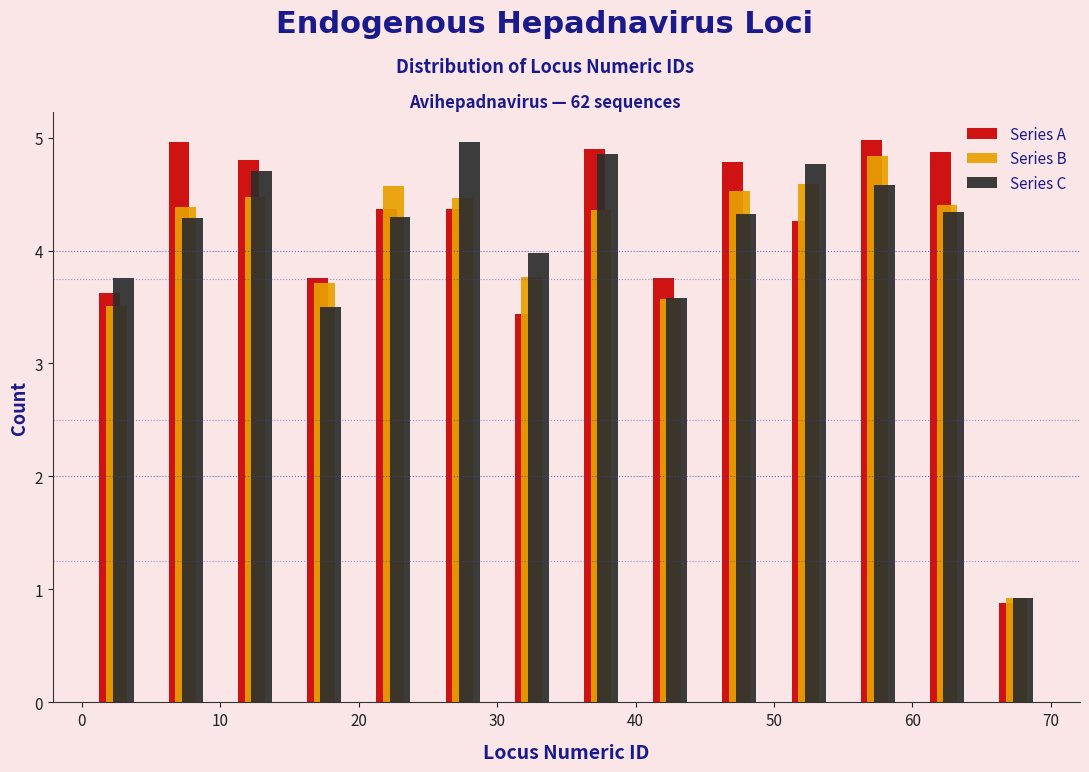

Reading left to right, list every range on the x-axis with the height of the bar of each series over it. The values are not printed on the chart, so give them approximately, as read against the axis.

0 to 5: Series A=3.6	Series B=3.5	Series C=3.8
5 to 10: Series A=5.0	Series B=4.4	Series C=4.3
10 to 15: Series A=4.8	Series B=4.5	Series C=4.7
15 to 20: Series A=3.8	Series B=3.7	Series C=3.5
20 to 25: Series A=4.4	Series B=4.6	Series C=4.3
25 to 30: Series A=4.4	Series B=4.5	Series C=5.0
30 to 35: Series A=3.4	Series B=3.8	Series C=4.0
35 to 40: Series A=4.9	Series B=4.4	Series C=4.9
40 to 45: Series A=3.8	Series B=3.6	Series C=3.6
45 to 50: Series A=4.8	Series B=4.5	Series C=4.3
50 to 55: Series A=4.3	Series B=4.6	Series C=4.8
55 to 60: Series A=5.0	Series B=4.8	Series C=4.6
60 to 65: Series A=4.9	Series B=4.4	Series C=4.3
65 to 70: Series A=0.9	Series B=0.9	Series C=0.9